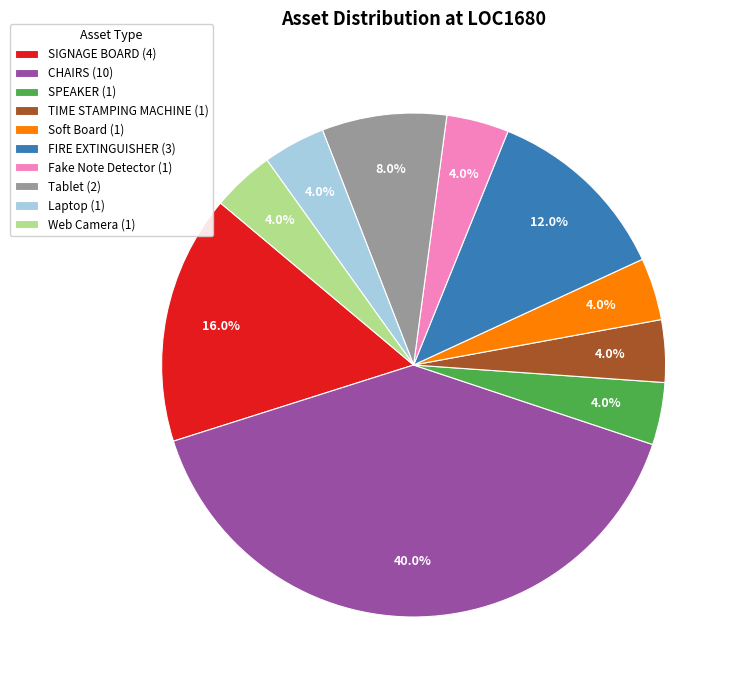

True or false: Tablet accounts for 1% of the total.

False